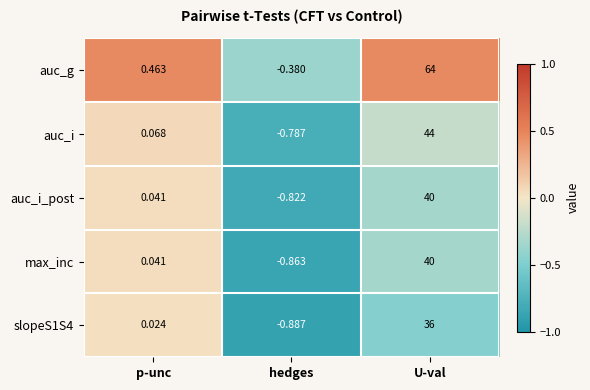

Which series has the widest spread of values?

auc_g